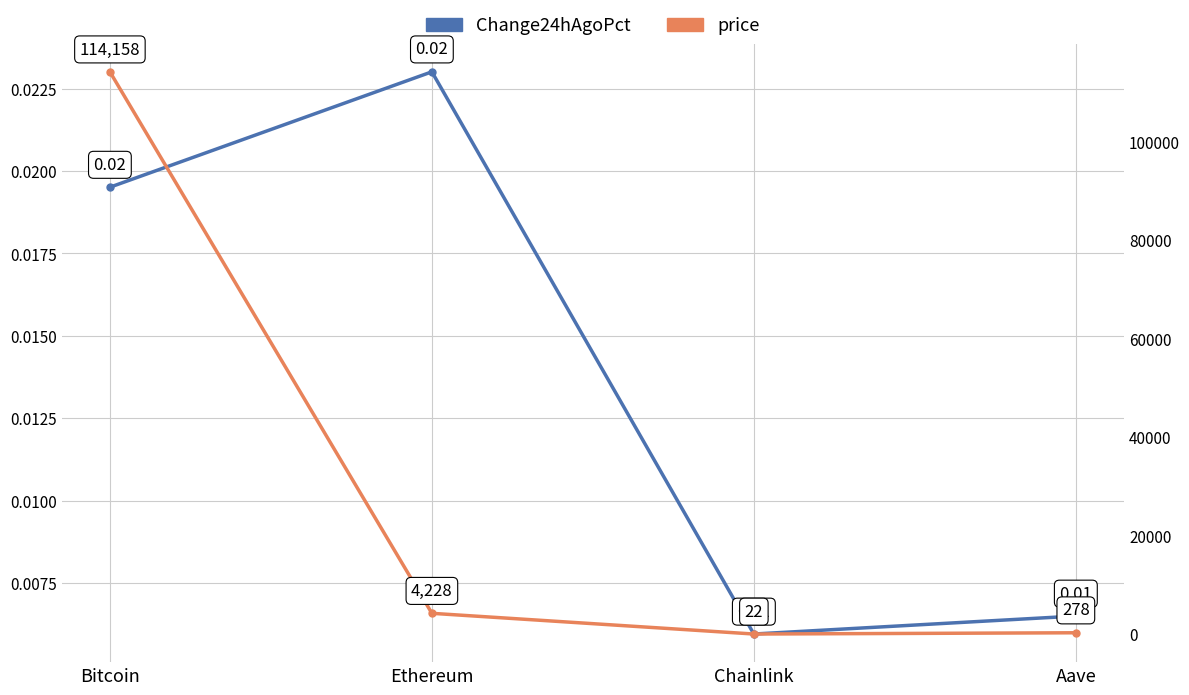

At Ethereum, list the series in order from largest to smallest.

price, Change24hAgoPct